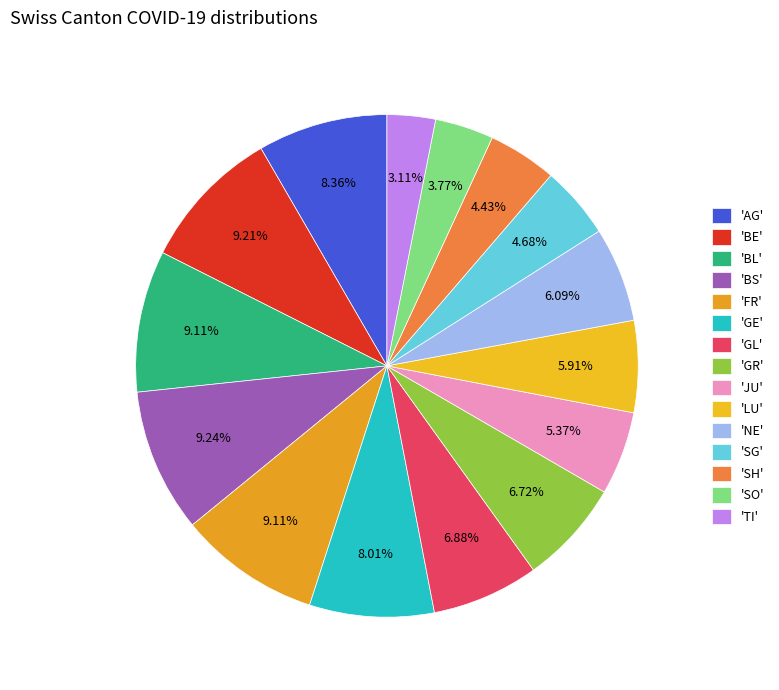

How many slices are in this pie chart?

15